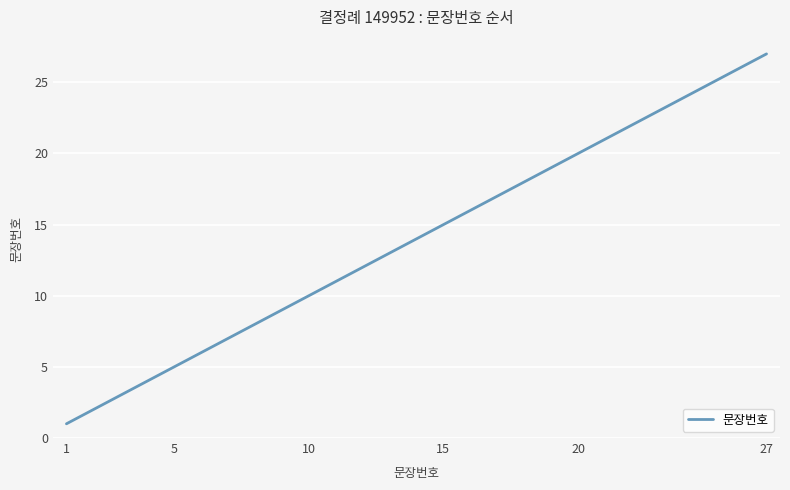

What is the smallest value displayed?

1